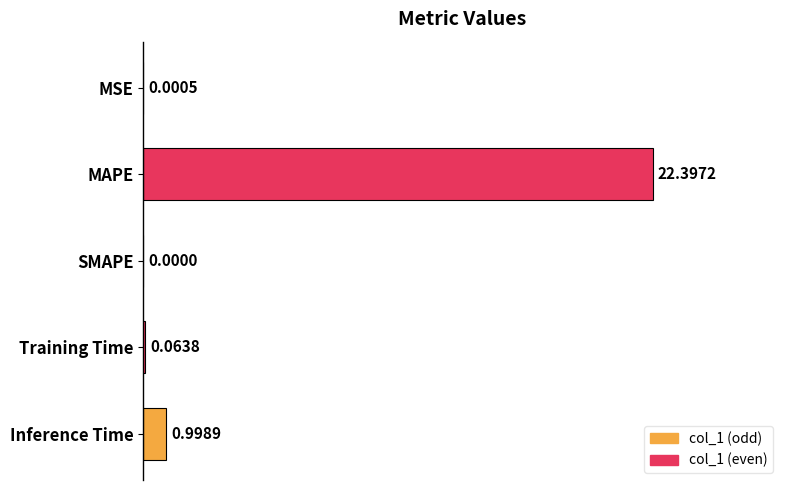

What is the sum of the values at MAPE and Training Time?

22.5